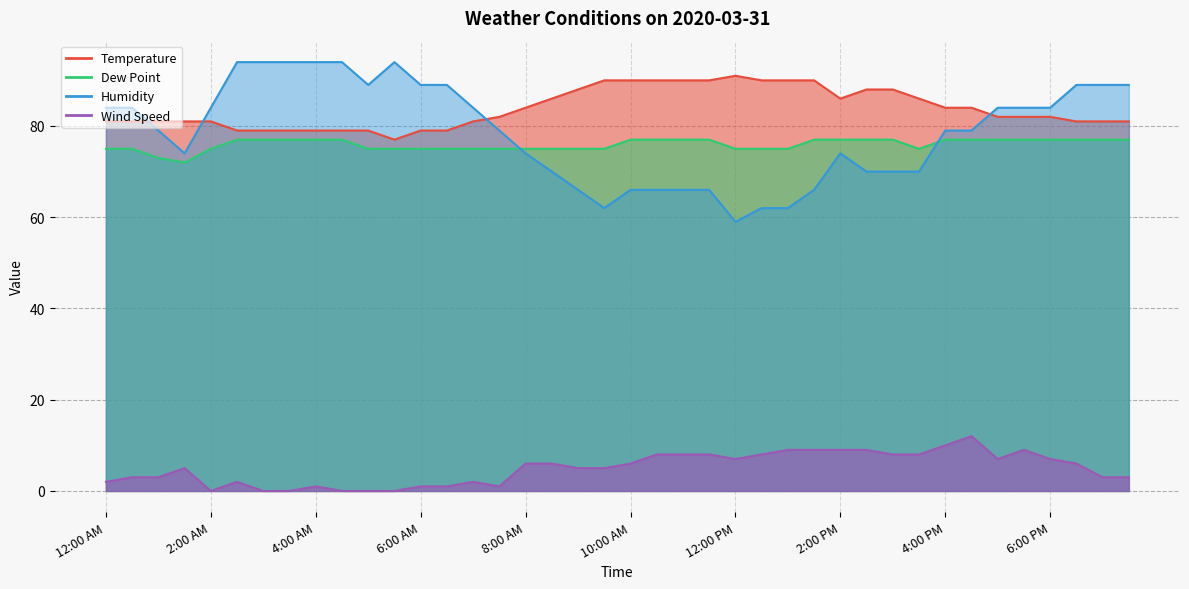

True or false: Temperature has a value of 79 at 6:30 AM.

True